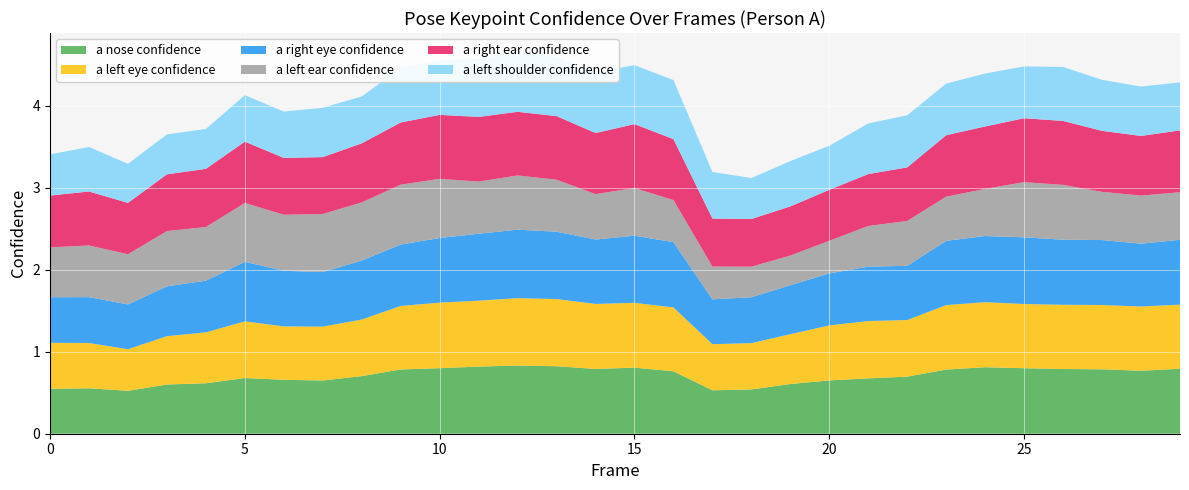

Reading left to right, transcribe all the data shown in this chart.

a_nose_confidence: 0=0.5	1=0.6	2=0.5	3=0.6	4=0.6	5=0.7	6=0.7	7=0.6	8=0.7	9=0.8	10=0.8	11=0.8	12=0.8	13=0.8	14=0.8	15=0.8	16=0.8	17=0.5	18=0.5	19=0.6	20=0.6	21=0.7	22=0.7	23=0.8	24=0.8	25=0.8	26=0.8	27=0.8	28=0.8	29=0.8
a_left_eye_confidence: 0=0.6	1=0.6	2=0.5	3=0.6	4=0.6	5=0.7	6=0.7	7=0.7	8=0.7	9=0.8	10=0.8	11=0.8	12=0.8	13=0.8	14=0.8	15=0.8	16=0.8	17=0.6	18=0.6	19=0.6	20=0.7	21=0.7	22=0.7	23=0.8	24=0.8	25=0.8	26=0.8	27=0.8	28=0.8	29=0.8
a_right_eye_confidence: 0=0.6	1=0.6	2=0.5	3=0.6	4=0.6	5=0.7	6=0.7	7=0.7	8=0.7	9=0.7	10=0.8	11=0.8	12=0.8	13=0.8	14=0.8	15=0.8	16=0.8	17=0.5	18=0.6	19=0.6	20=0.6	21=0.7	22=0.7	23=0.8	24=0.8	25=0.8	26=0.8	27=0.8	28=0.8	29=0.8
a_left_ear_confidence: 0=0.6	1=0.6	2=0.6	3=0.7	4=0.7	5=0.7	6=0.7	7=0.7	8=0.7	9=0.7	10=0.7	11=0.6	12=0.7	13=0.6	14=0.6	15=0.6	16=0.5	17=0.4	18=0.4	19=0.4	20=0.4	21=0.5	22=0.5	23=0.5	24=0.6	25=0.7	26=0.7	27=0.6	28=0.6	29=0.6
a_right_ear_confidence: 0=0.6	1=0.7	2=0.6	3=0.7	4=0.7	5=0.7	6=0.7	7=0.7	8=0.7	9=0.8	10=0.8	11=0.8	12=0.8	13=0.8	14=0.7	15=0.8	16=0.7	17=0.6	18=0.6	19=0.6	20=0.6	21=0.6	22=0.7	23=0.7	24=0.8	25=0.8	26=0.8	27=0.7	28=0.7	29=0.8
a_left_shoulder_confidence: 0=0.5	1=0.5	2=0.5	3=0.5	4=0.5	5=0.6	6=0.6	7=0.6	8=0.6	9=0.7	10=0.7	11=0.7	12=0.7	13=0.7	14=0.7	15=0.7	16=0.7	17=0.6	18=0.5	19=0.6	20=0.5	21=0.6	22=0.6	23=0.6	24=0.6	25=0.6	26=0.7	27=0.6	28=0.6	29=0.6